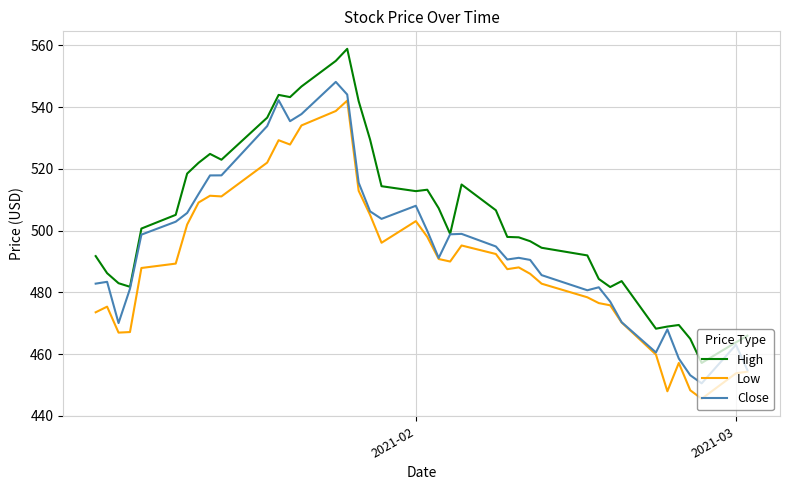

Which series has the widest spread of values?

High